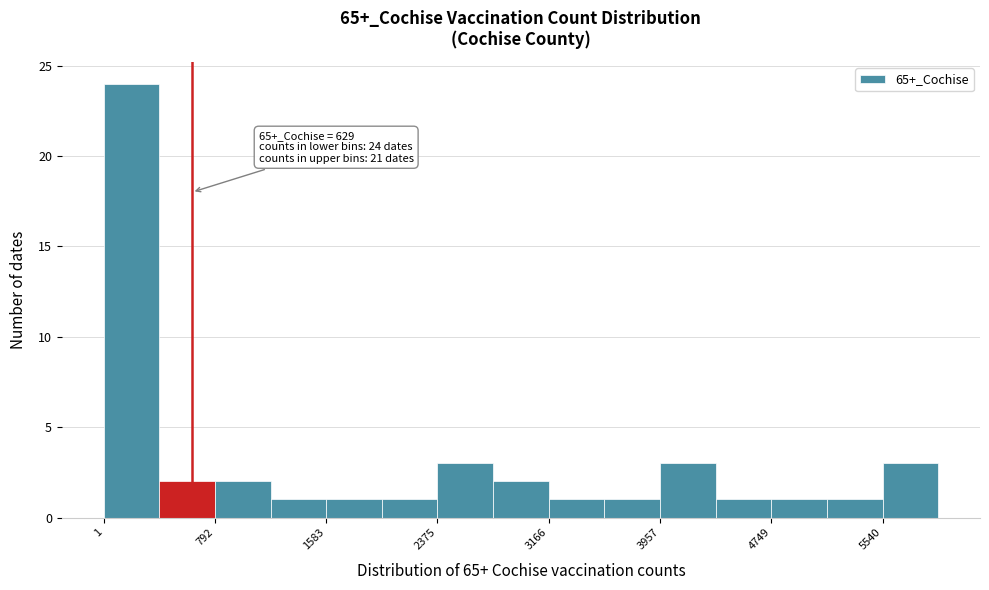

Read against the x-axis, roughly where is the centre of the tallest bar?

200